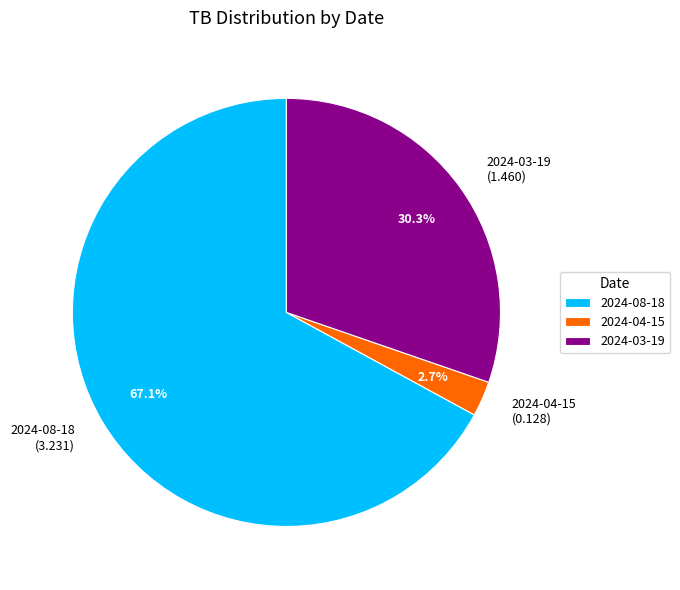

Which slice represents more than half of the pie?

2024-08-18